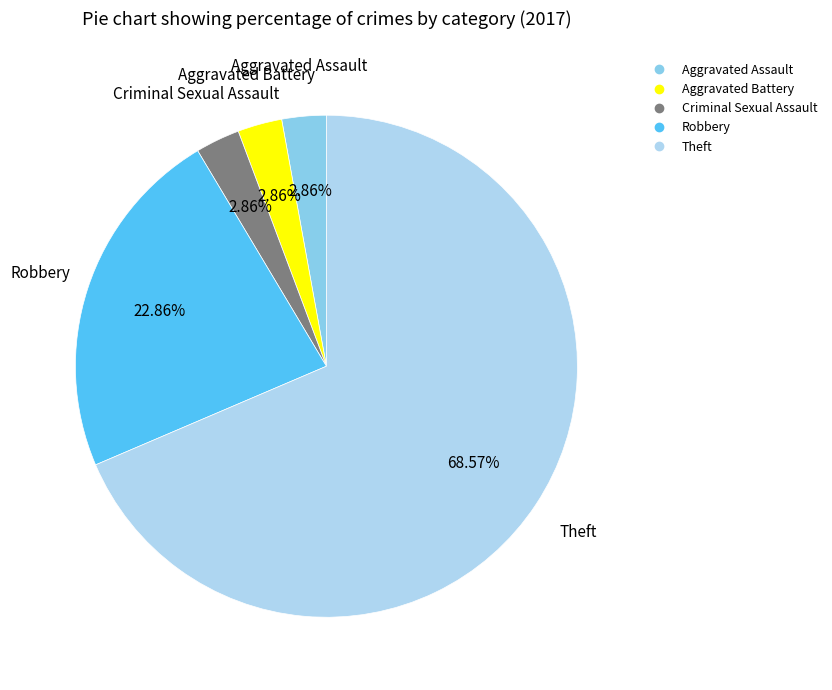

The Criminal Sexual Assault slice represents 3% of the pie. True or false?

True